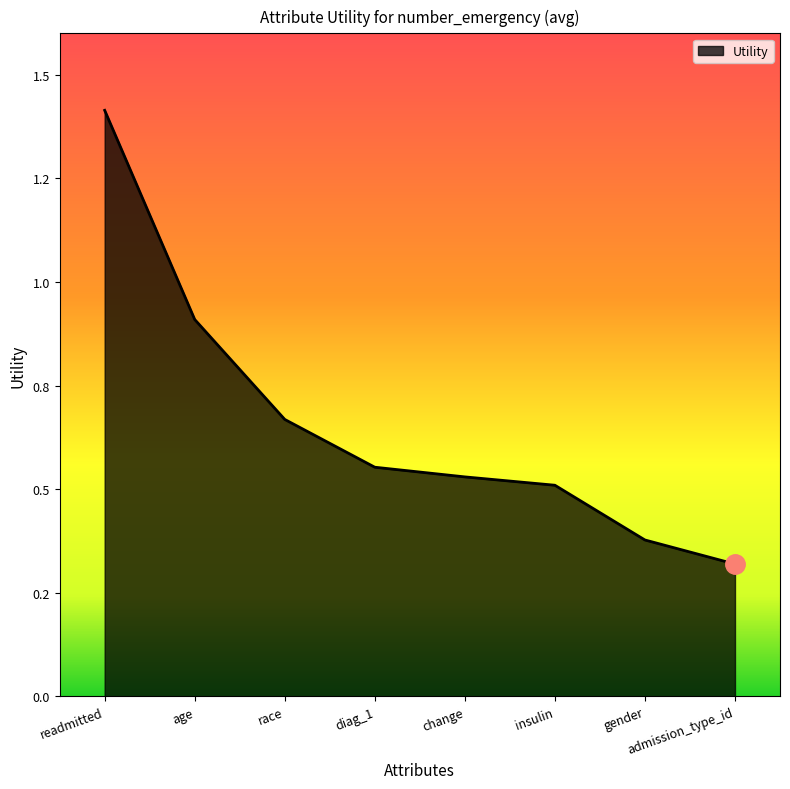

Does the chart display data point markers on the line(s)?

No